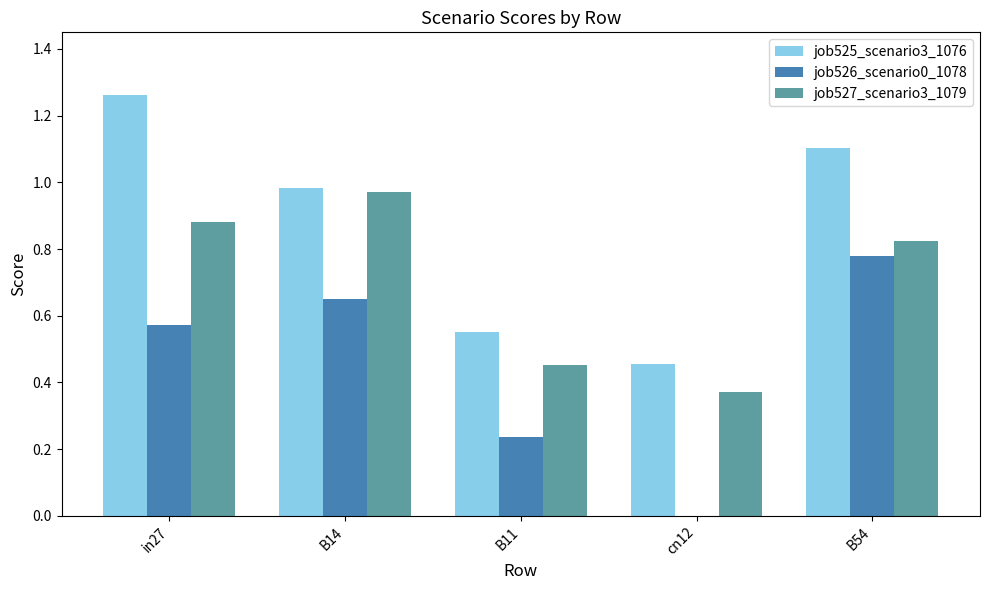

Which series has the widest spread of values?

job525_scenario3_1076